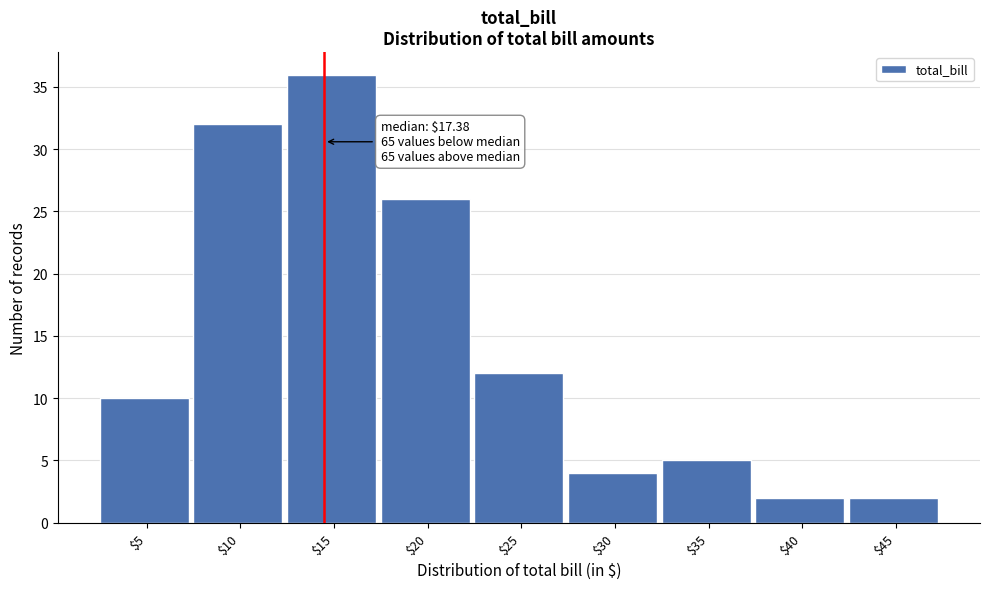

Reading left to right, extract all data points from this chart.

10	32	36	26	12	4	5	2	2